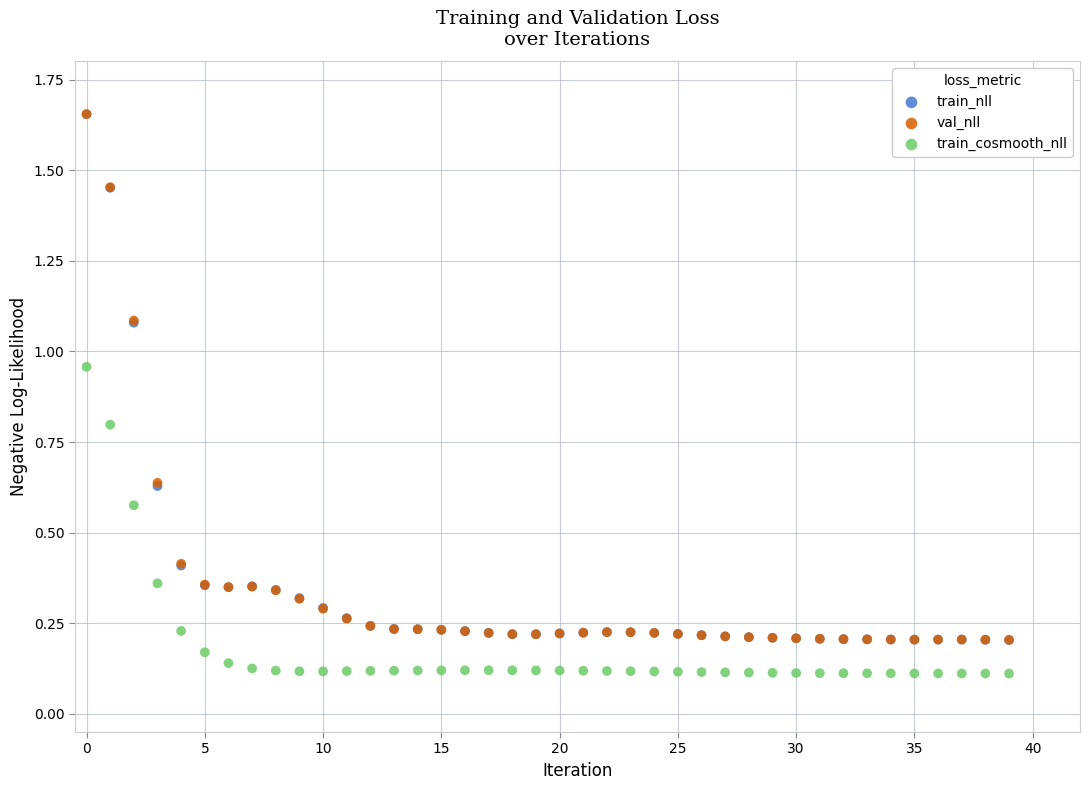

What are all the series names shown in the legend?

train_nll, val_nll, train_cosmooth_nll